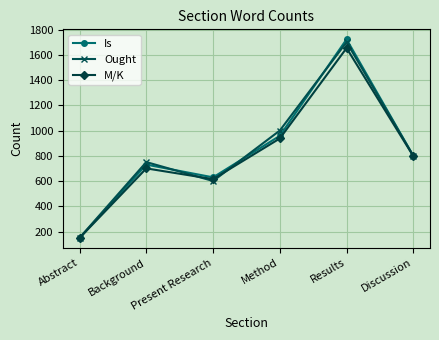

What is the greatest value displayed?

1723